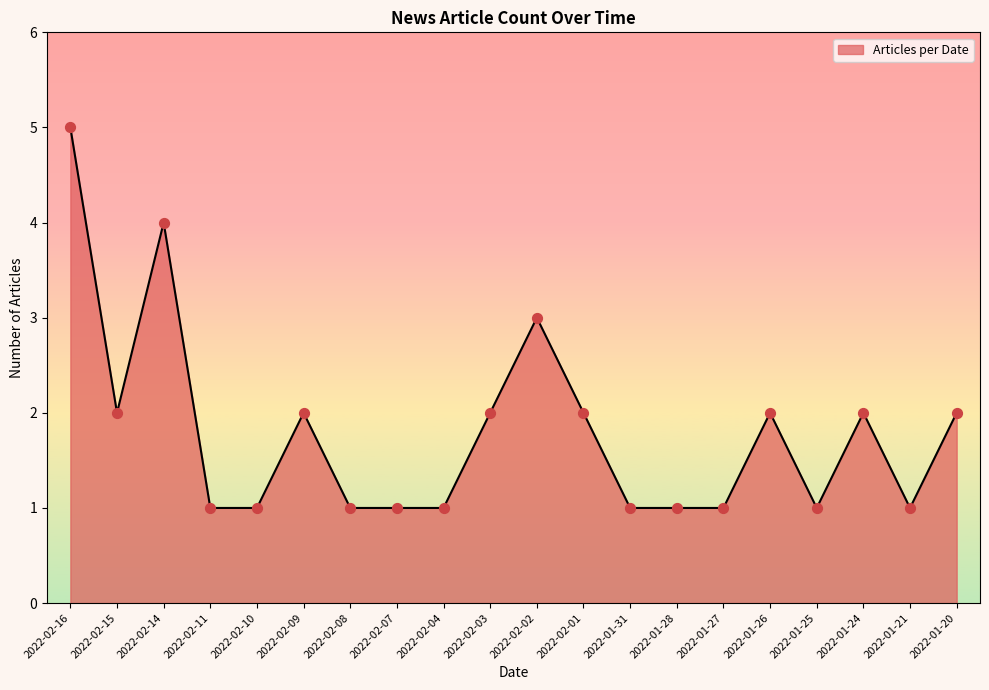

Which has a higher value, 2022-02-11 or 2022-01-26?

2022-01-26